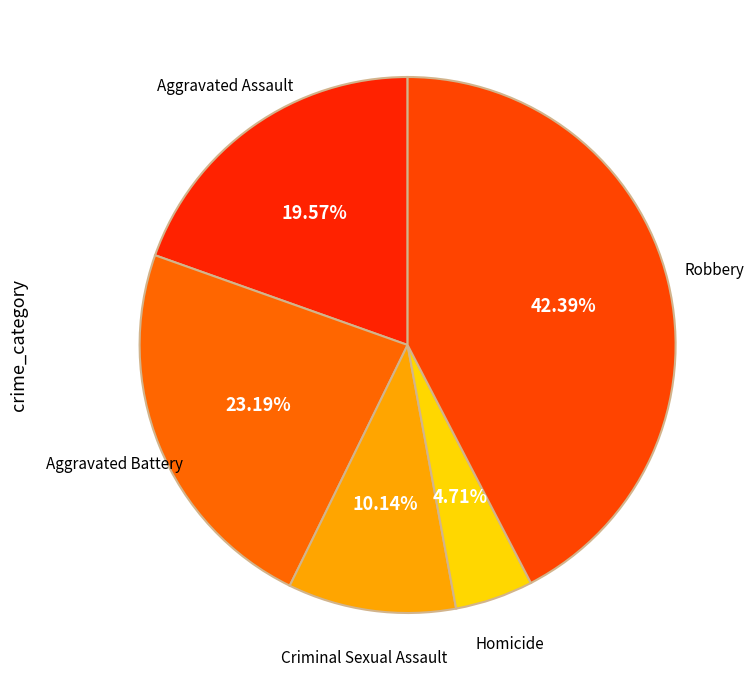

To the nearest percent, what is the average slice percentage?

20%